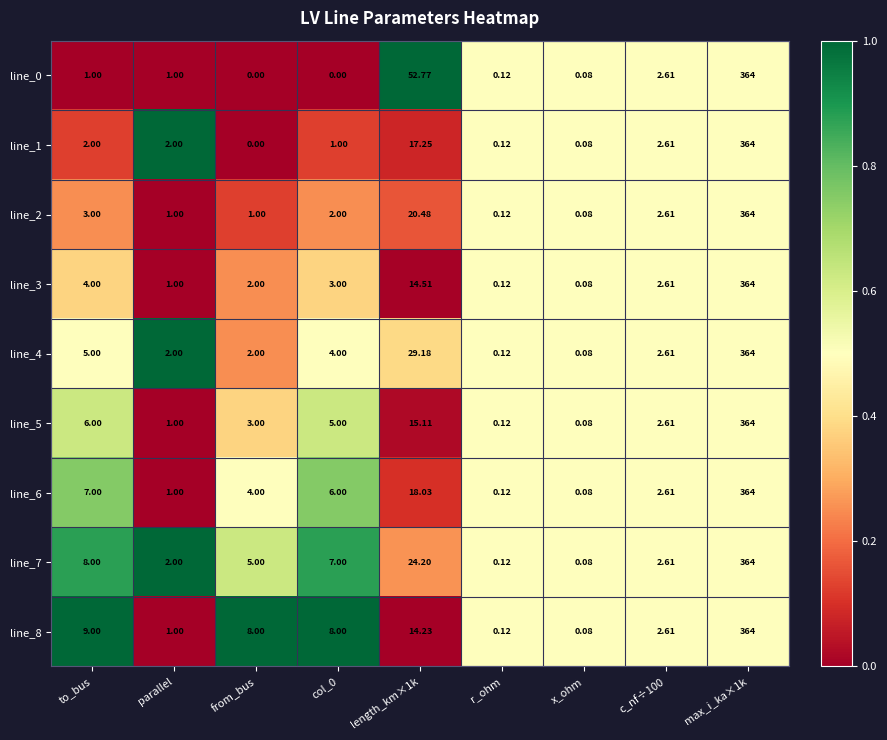

At which label does line_2 first exceed 2?

to_bus